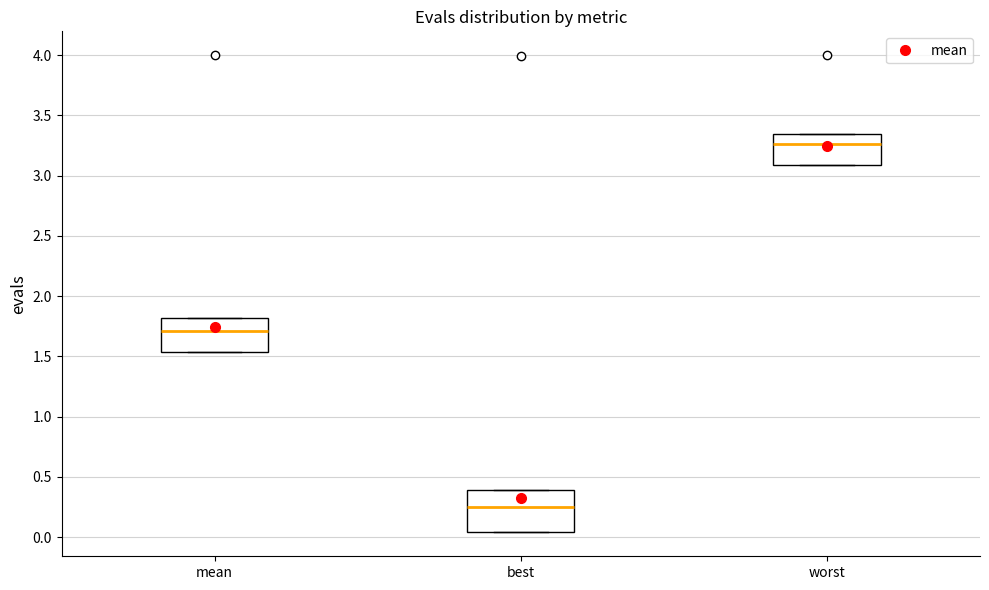

Reading left to right, read every box against the y-axis: the position of its median line, the range the box covers, and the ends of its whiskers. The values are not printed on the chart, so give them approximately, as read against the axis.

mean: median 1.70, box 1.55 to 1.80, whiskers 1.55 to 1.80
best: median 0.25, box 0.05 to 0.40, whiskers 0.05 to 0.40
worst: median 3.25, box 3.10 to 3.35, whiskers 3.10 to 3.35